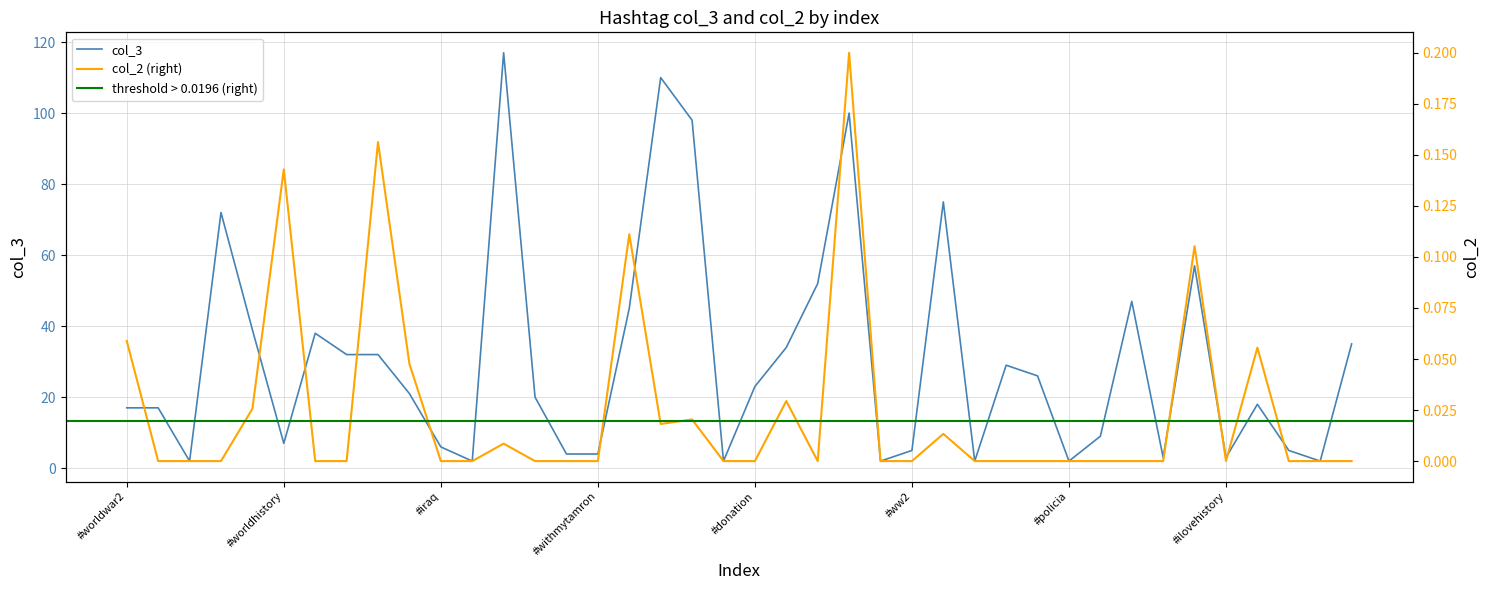

At how many categories does at least one series exceed 65?

6